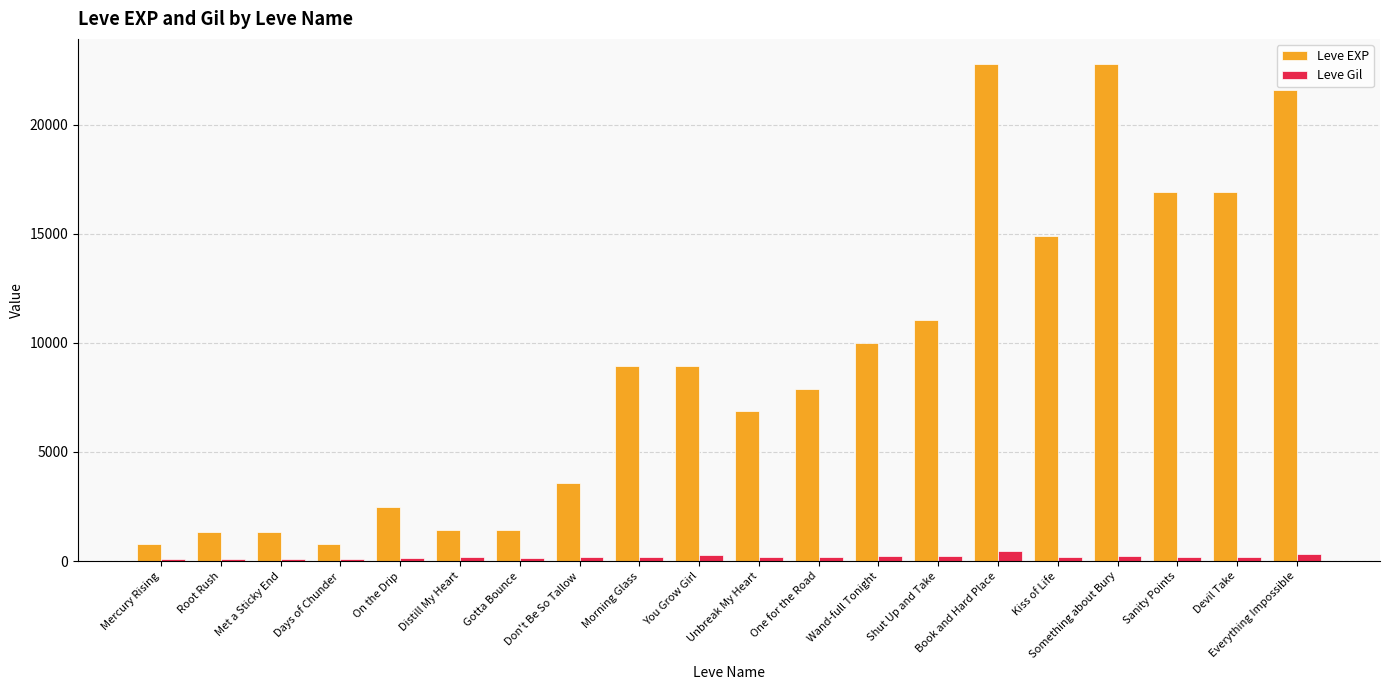

What are all the series names shown in the legend?

Leve EXP, Leve Gil